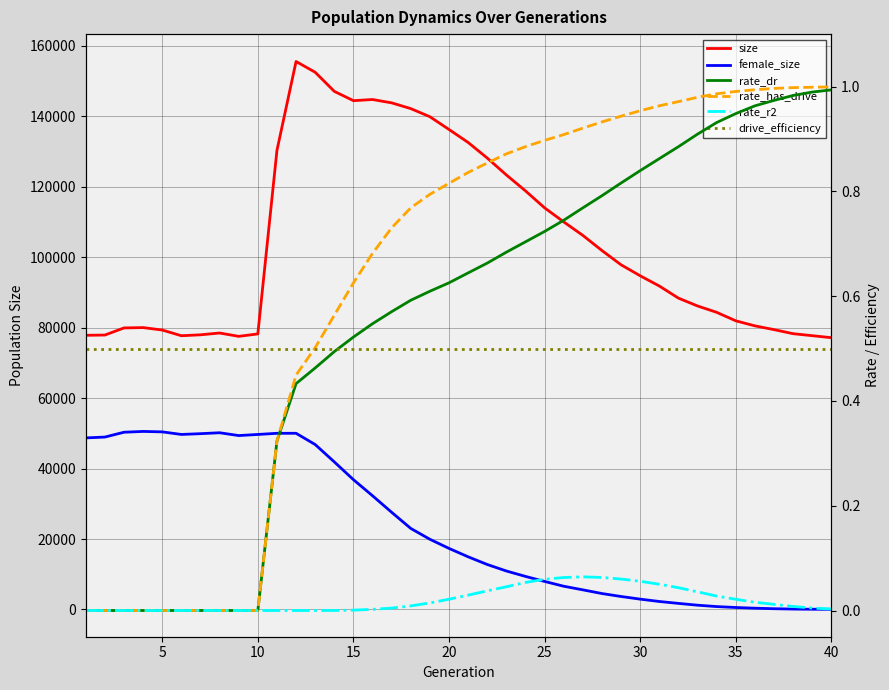

What is the maximum value shown in the chart?

155555.0